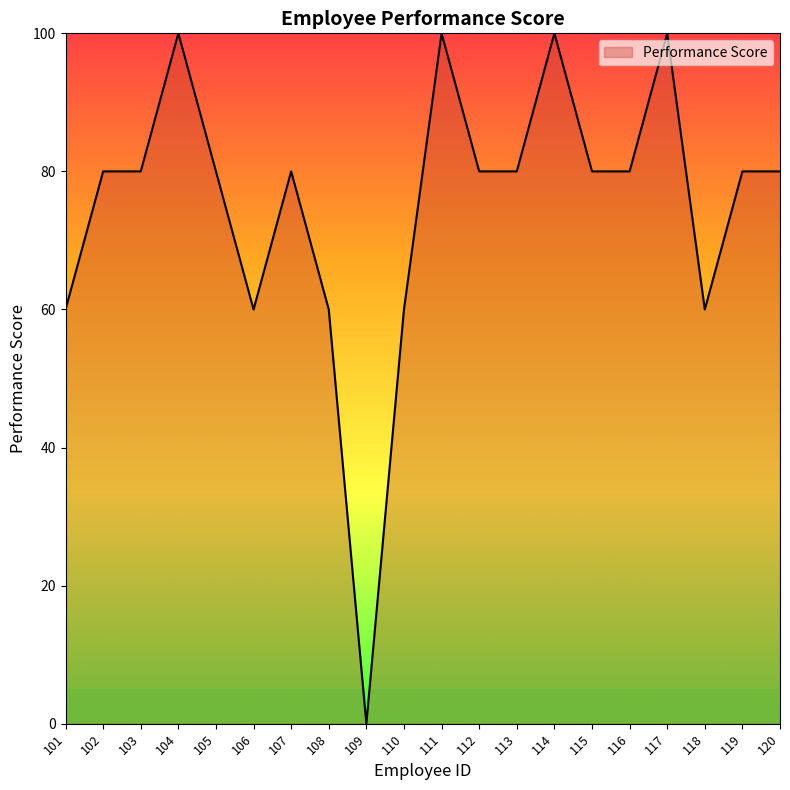

Which category has the lowest value across all series?

109